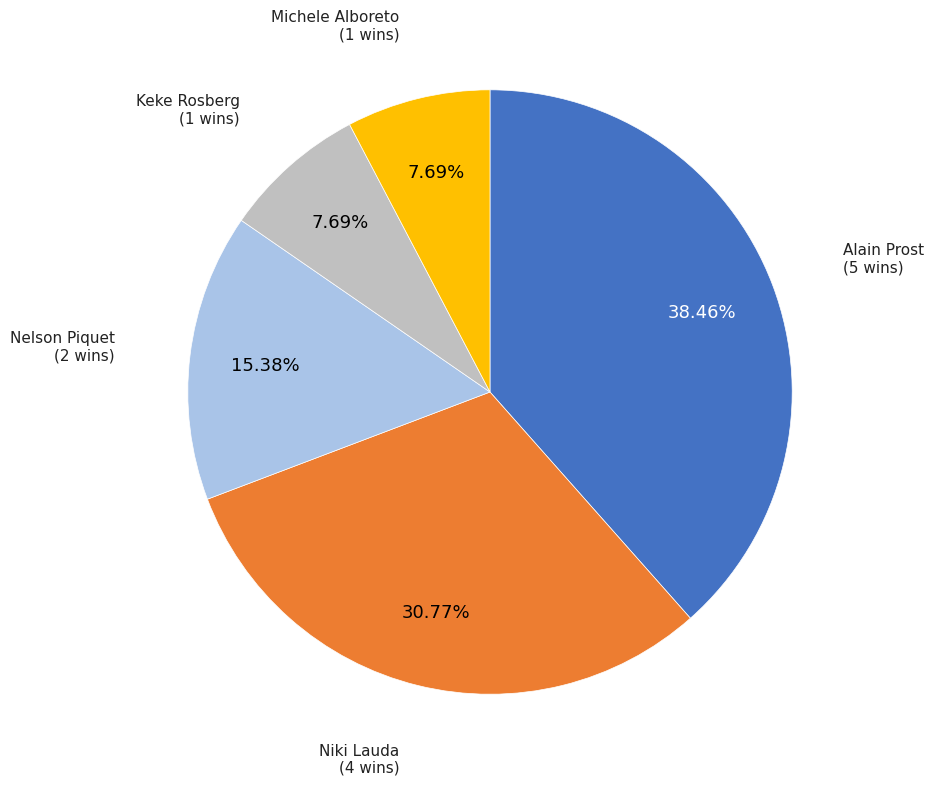

Combined, what portion of the pie is Keke Rosberg and Michele Alboreto?

15.4%